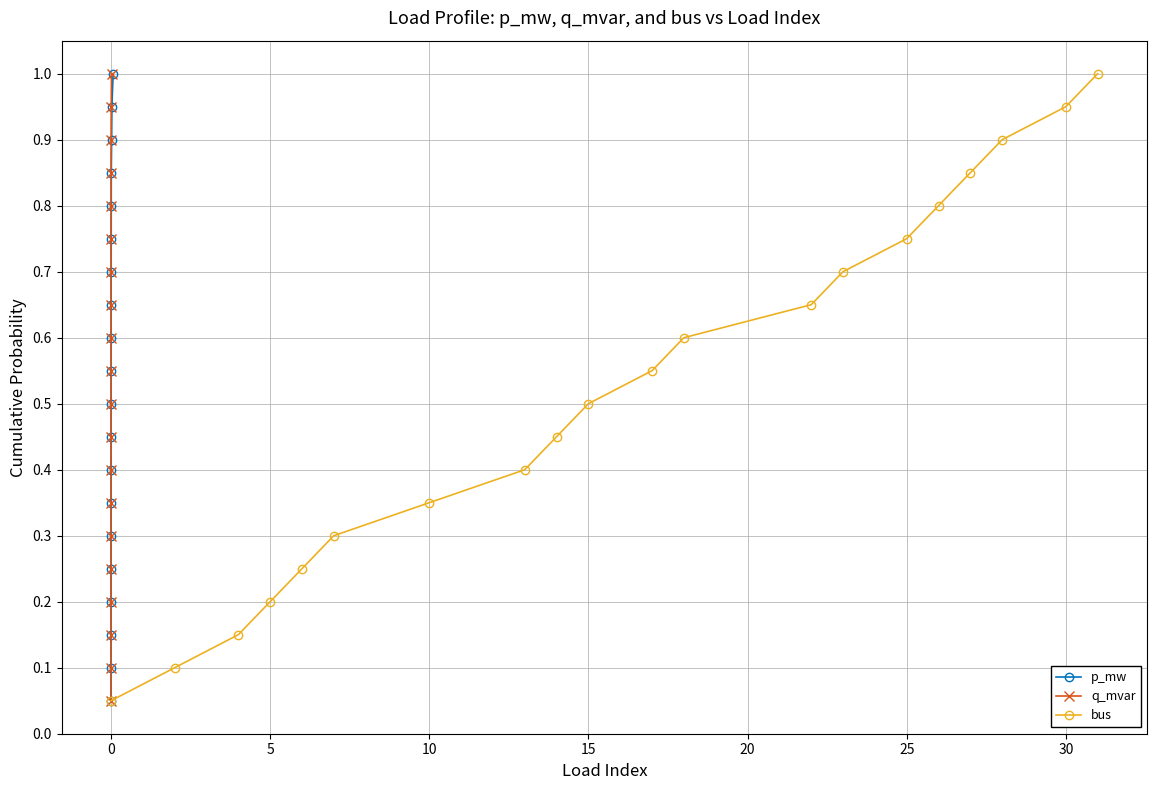

True or false: p_mw has more than 1 points higher than both neighbors.

False